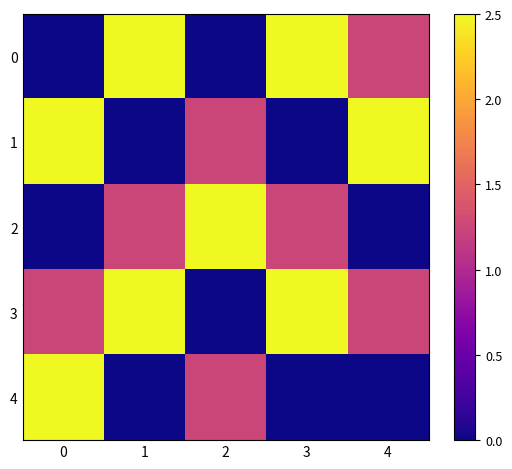

Which series has the largest total across all categories?

3